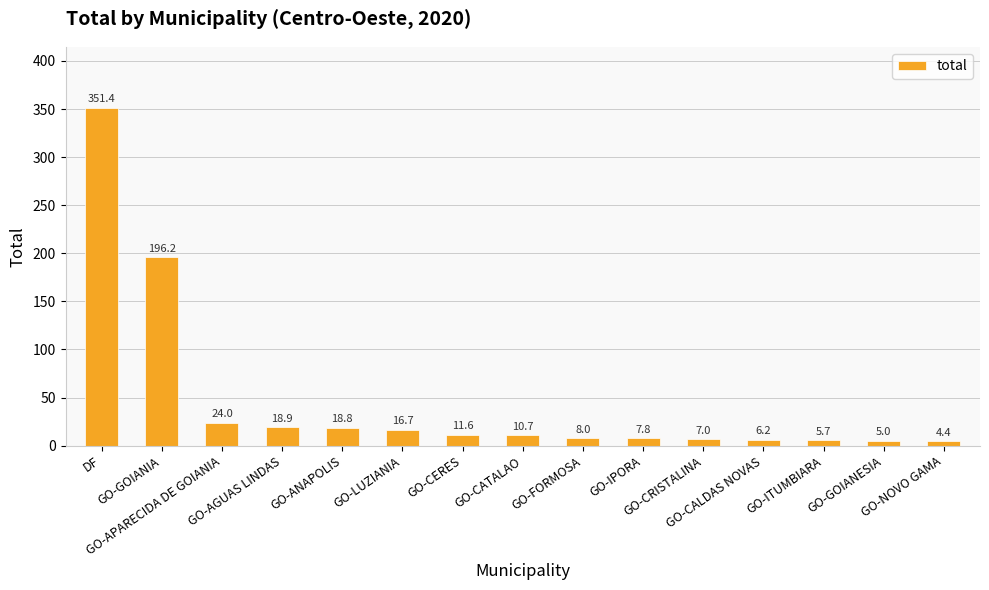

What is the sum of the values at GO-AGUAS LINDAS and GO-NOVO GAMA?

23.3